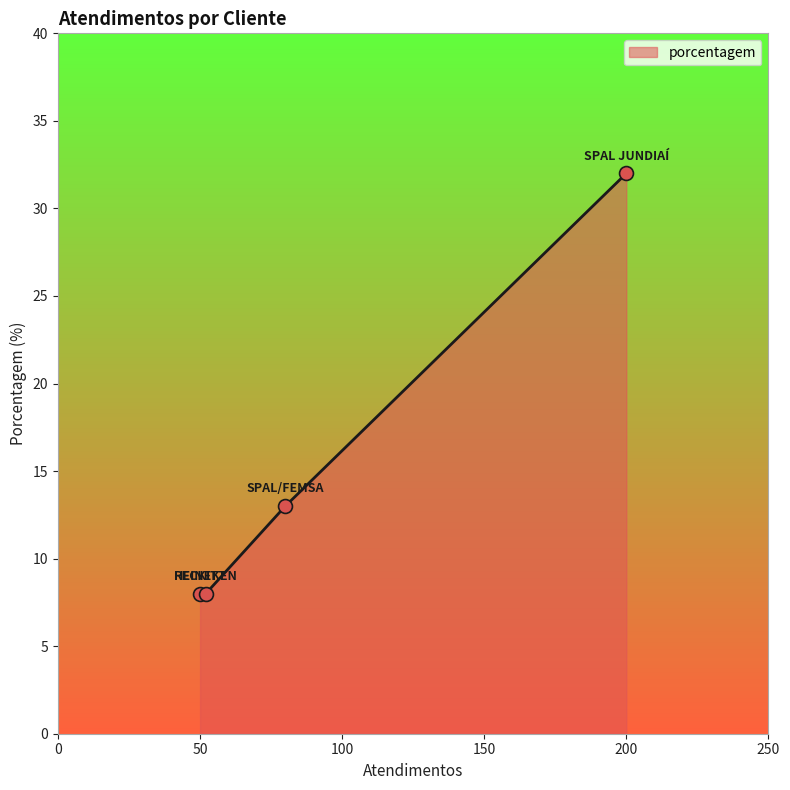

What is the maximum value shown in the chart?

32